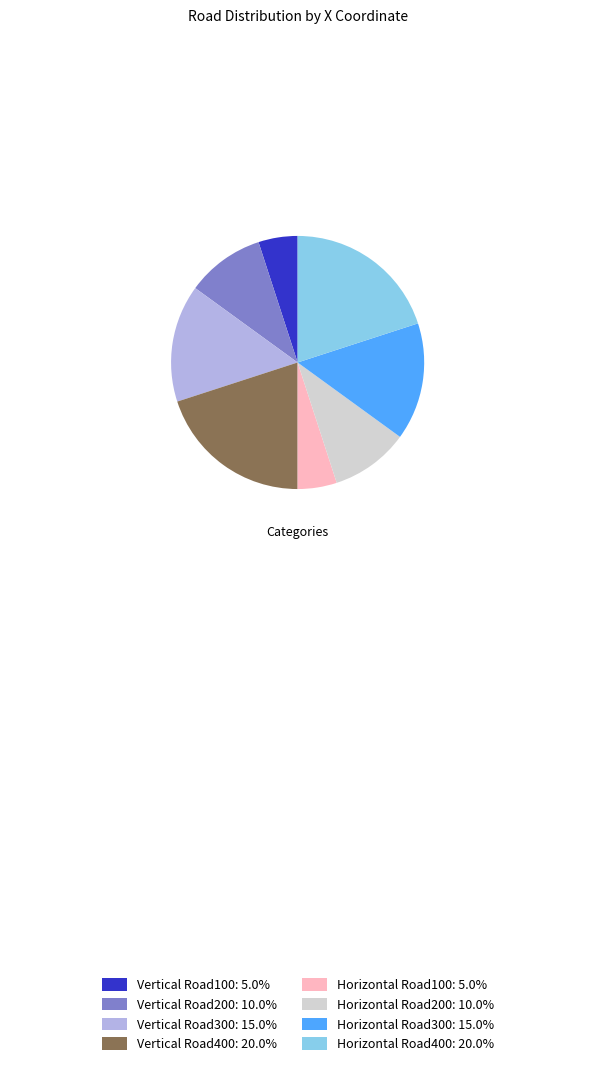

Is Horizontal Road300: 15.0% the majority of the pie?

No